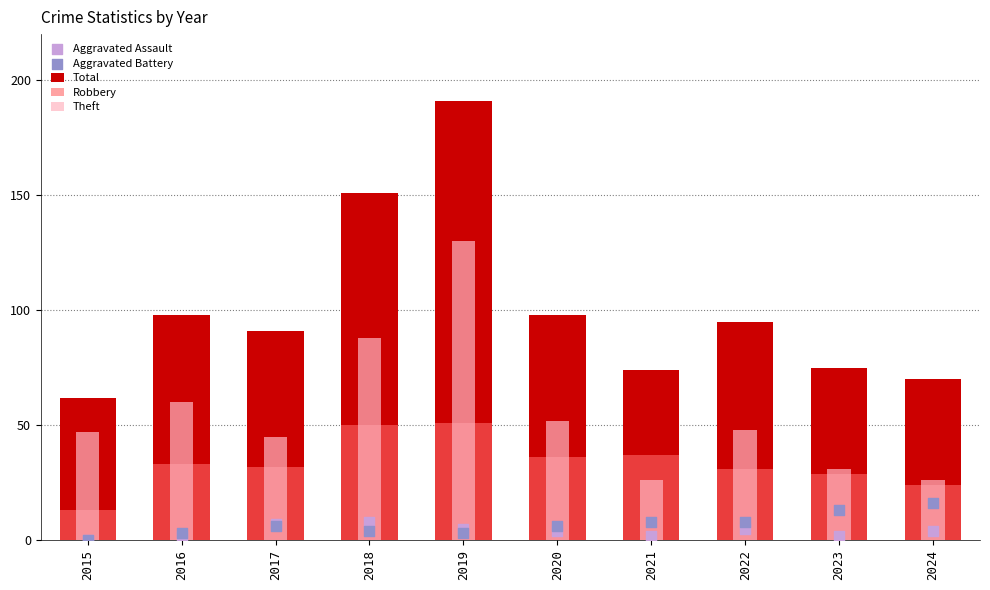

Which series reaches the maximum Y coordinate?

Total